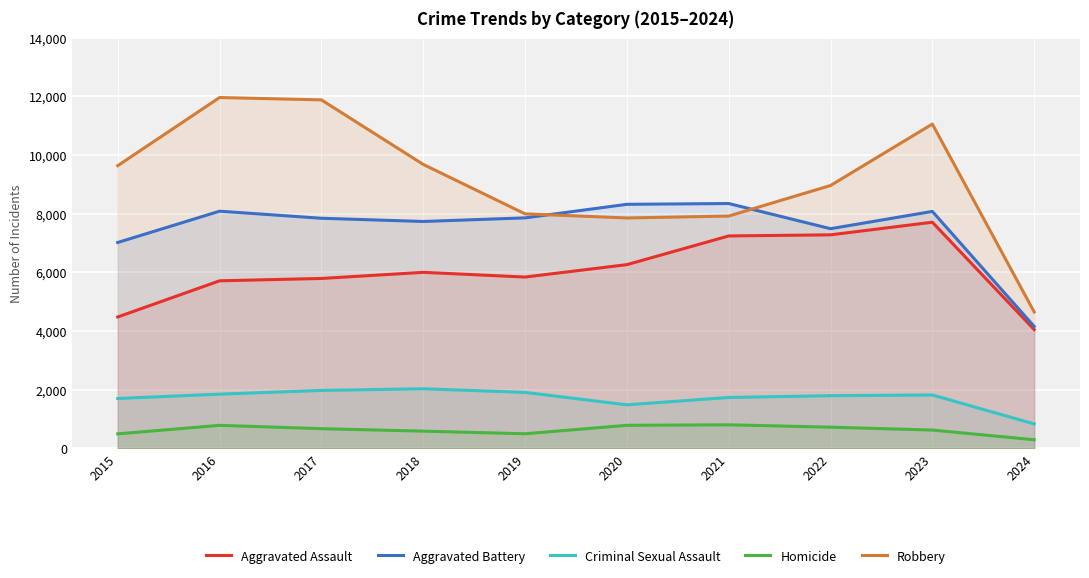

At which category does Robbery reach its first local peak?

2016